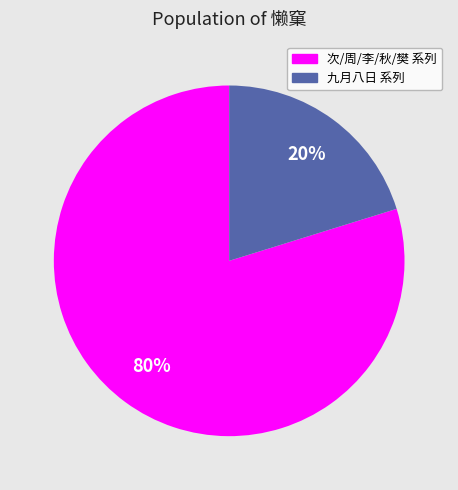

Which category has the smallest portion of the pie?

九月八日 系列